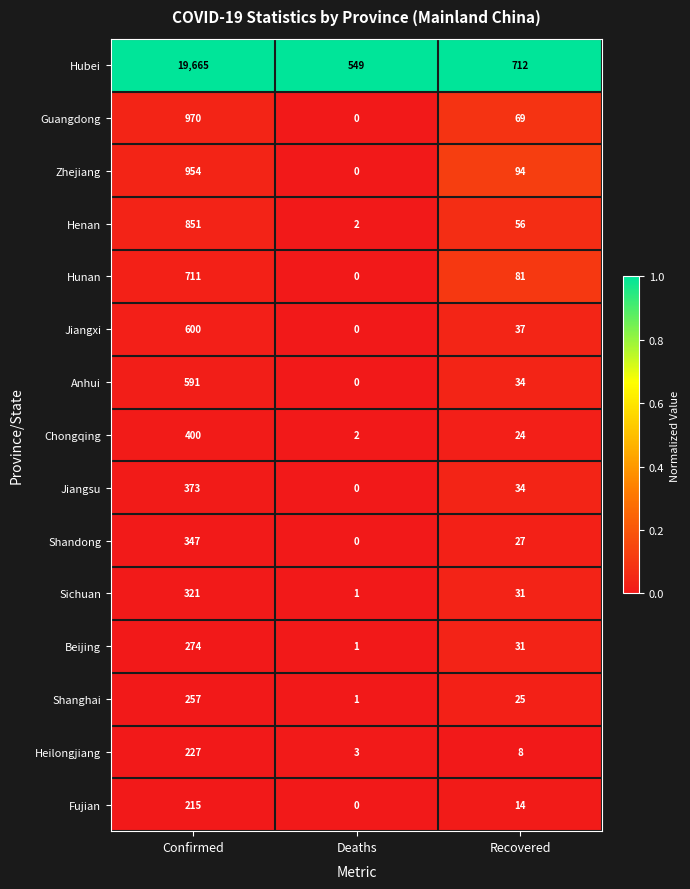

The value of Hubei at Recovered is 712. True or false?

True